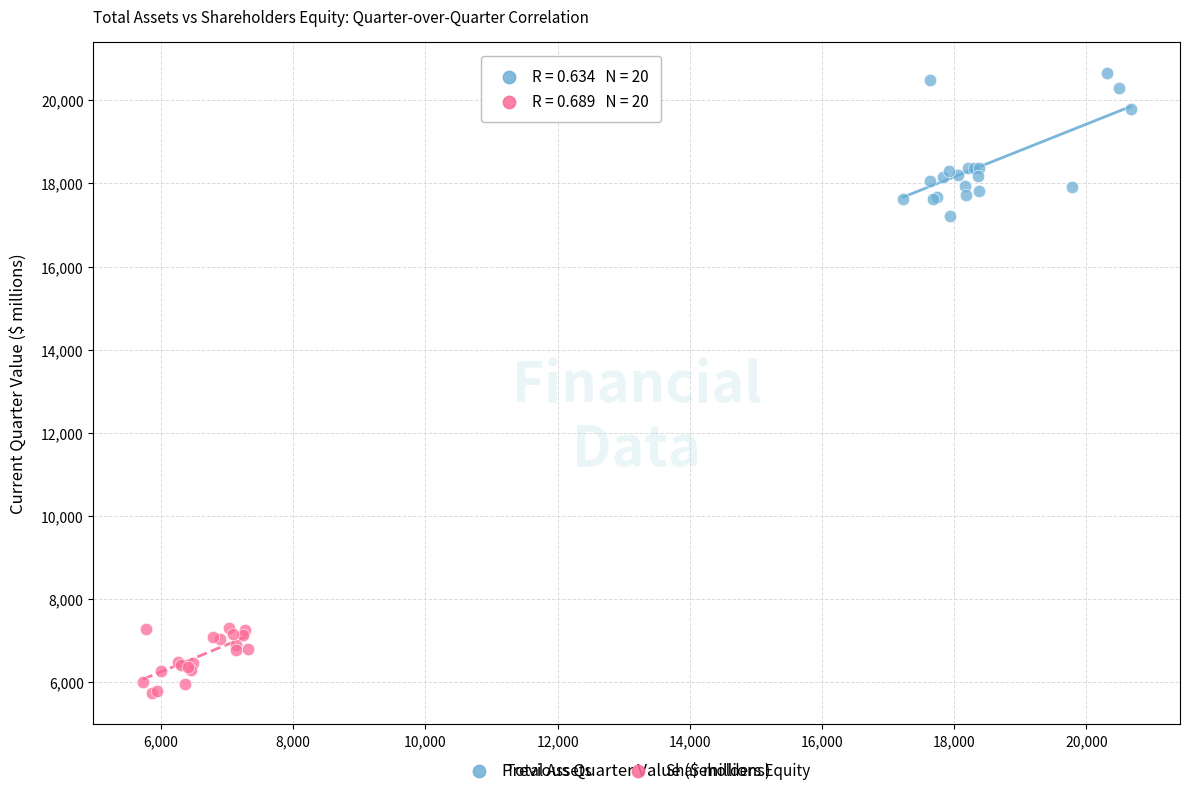

What are all the series names shown in the legend?

Total Assets, Shareholders Equity